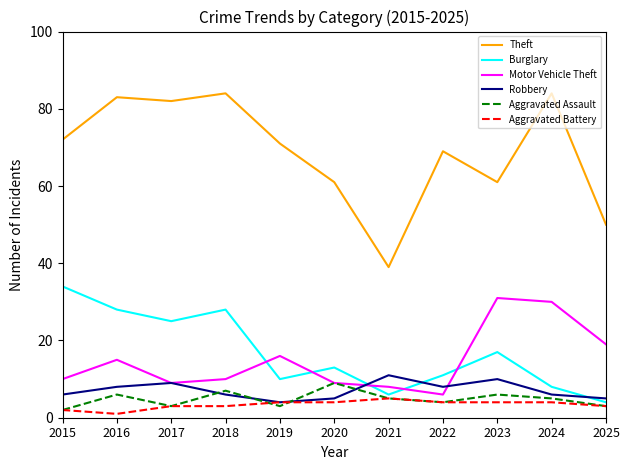

Which series has the largest range (max minus min)?

Theft